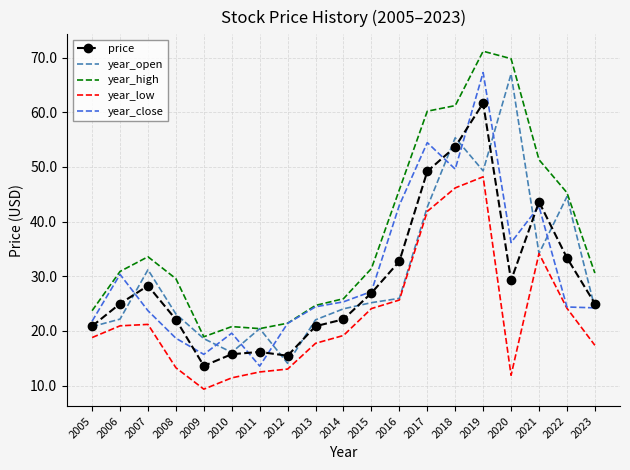

What are all the series names shown in the legend?

price, year_open, year_high, year_low, year_close